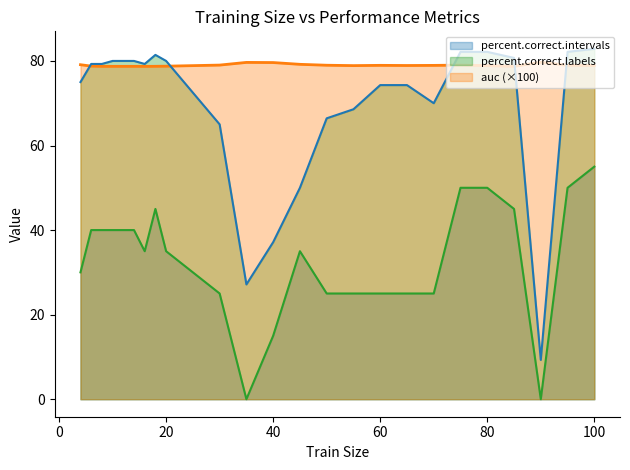

How many interior local peaks does the auc series have?

4